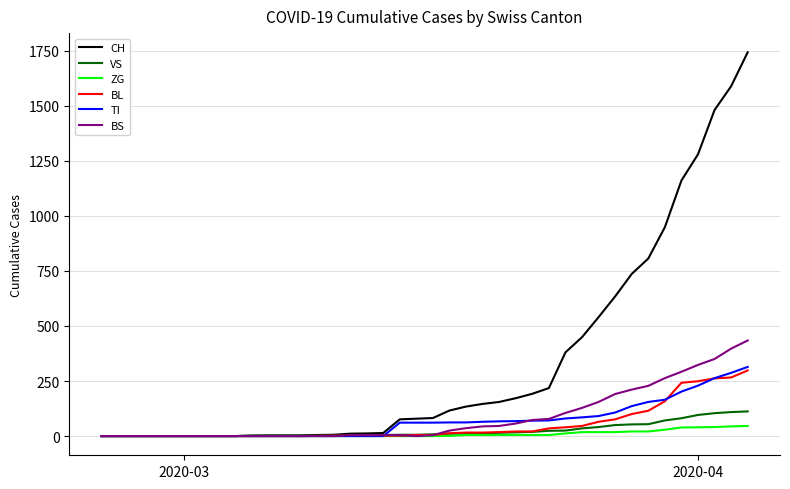

What are all the series names shown in the legend?

CH, VS, ZG, BL, TI, BS